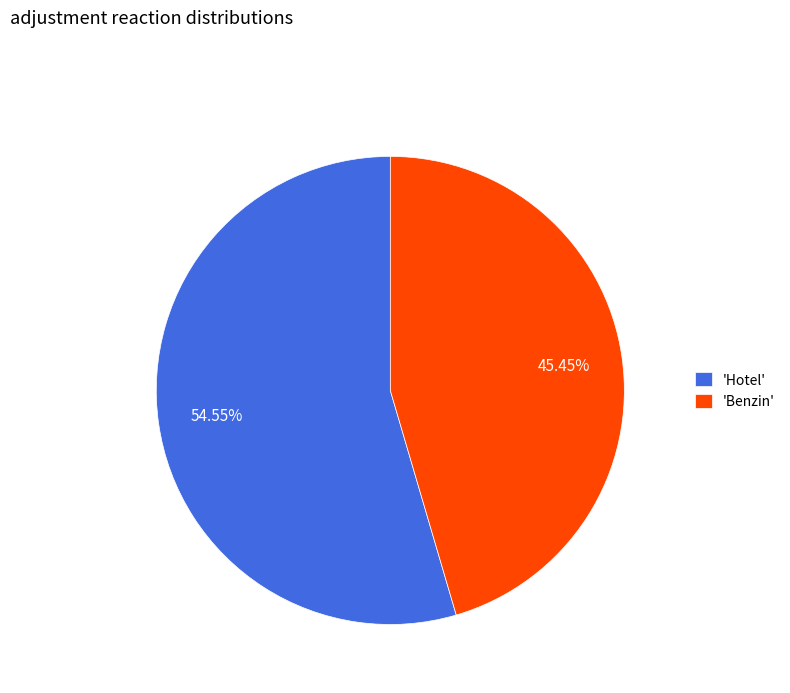

Approximately how many times larger is the value at 'Hotel' compared to 'Benzin'?

1.2